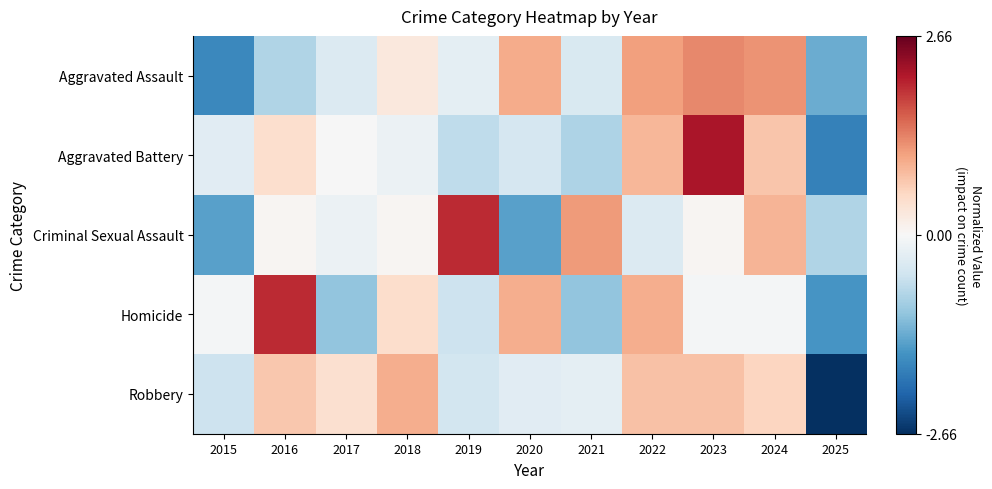

What is the minimum value shown in the chart?

-2.7